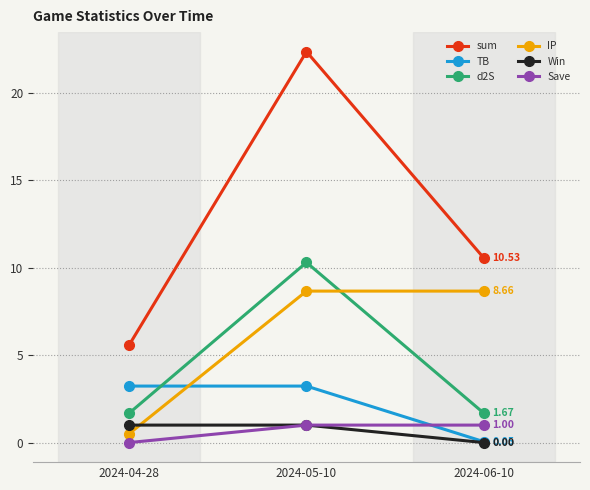

What is the spread (max minus min) of values at 2024-06-10?

10.5